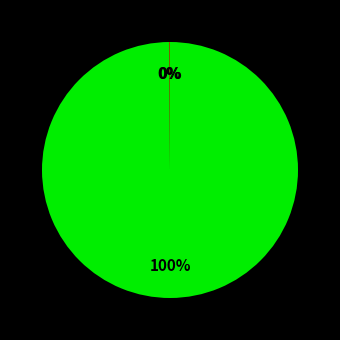

Does any single category account for the majority?

Yes